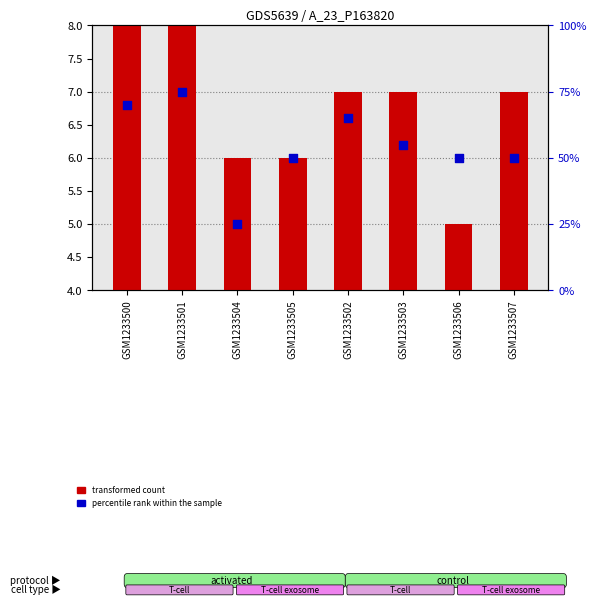

Which series has the largest total across all categories?

percentile rank within the sample